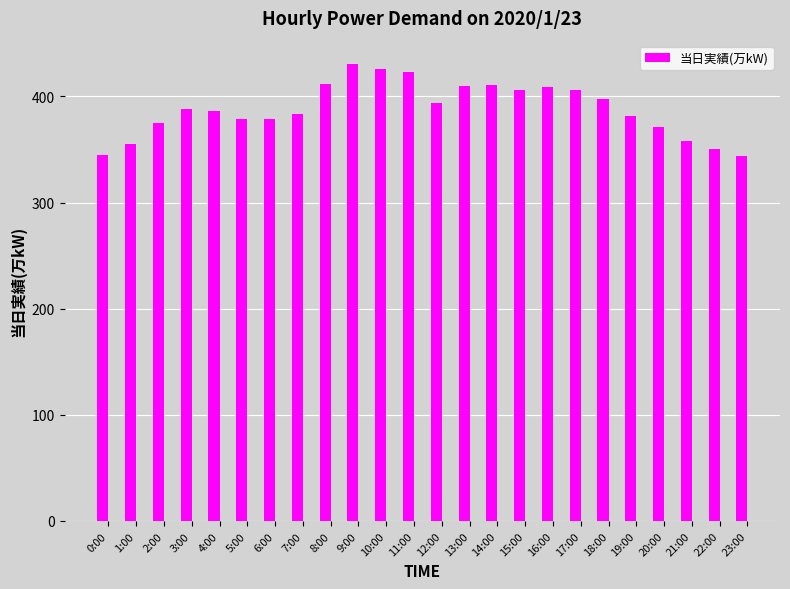

How many series are shown in this chart?

1